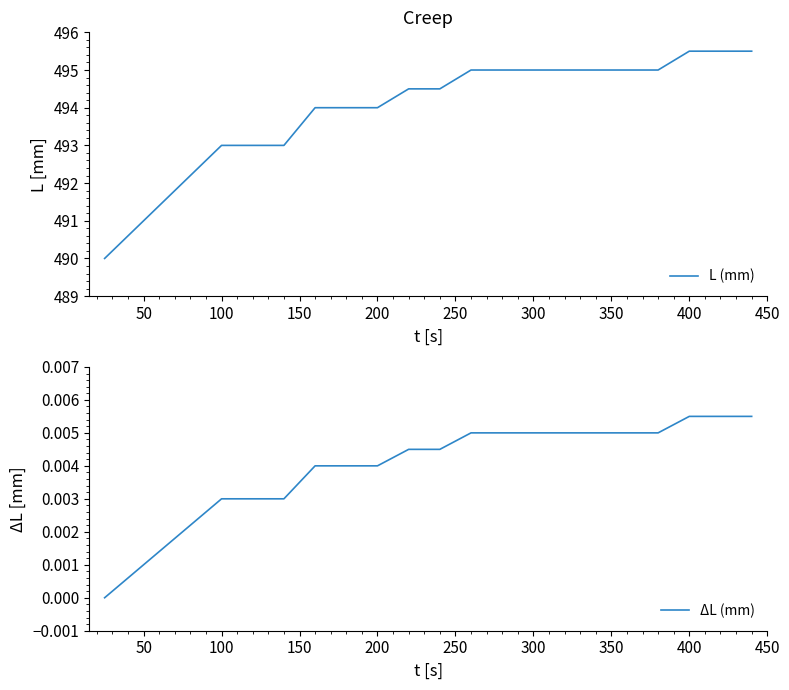

The value of L (mm) at 100 is 252.4. True or false?

False